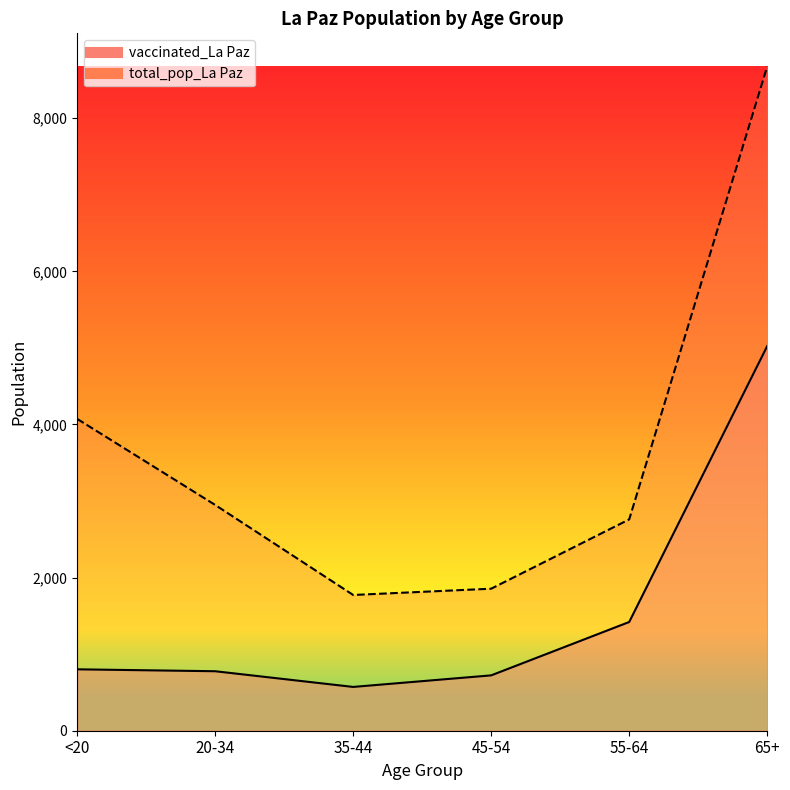

How many data points in total_pop_La Paz are less than 2949?

3